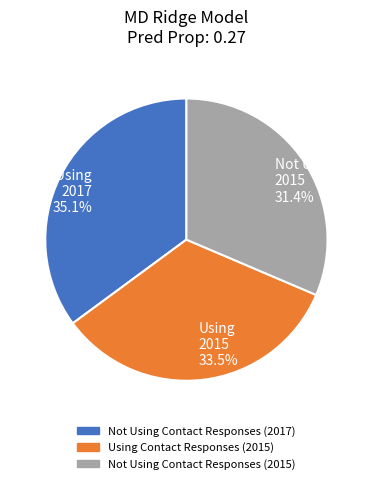

How many segments does this pie chart have?

3